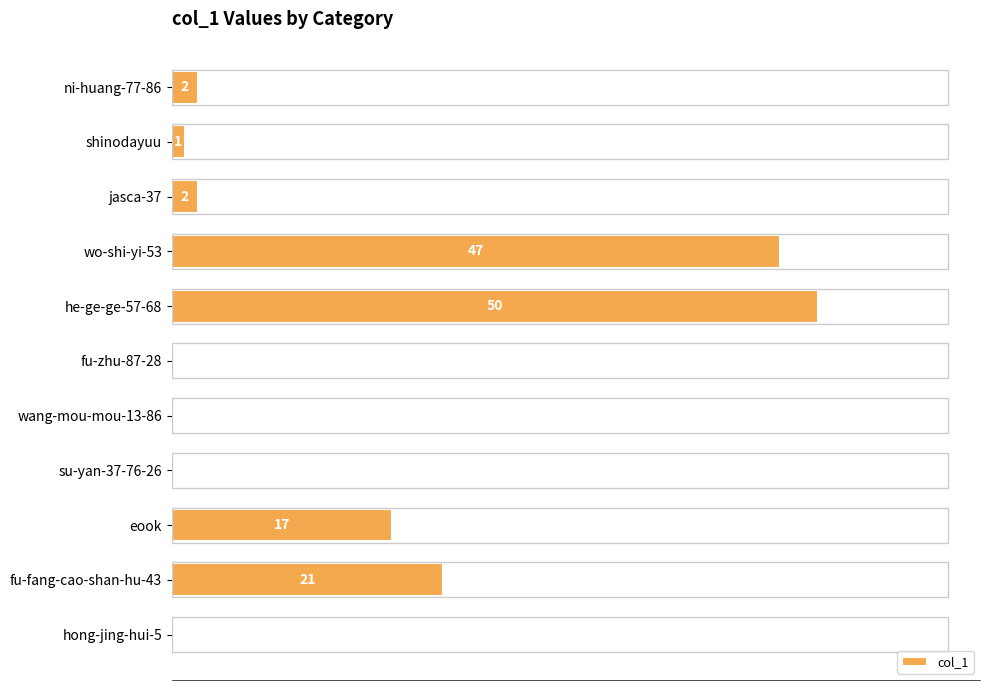

At which category does the chart reach its peak across all series?

he-ge-ge-57-68